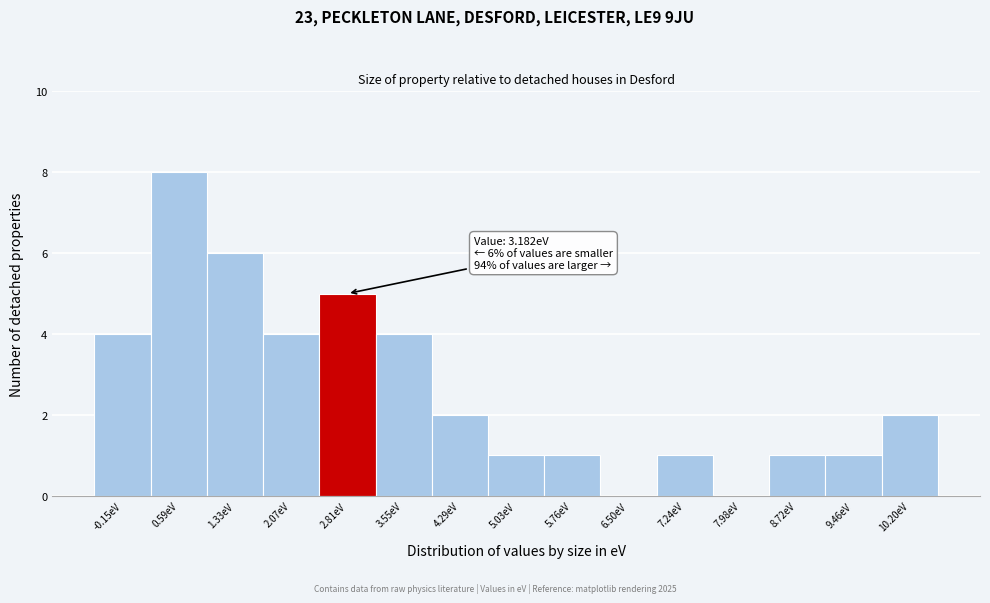

Reading left to right, transcribe all the data shown in this chart.

-0.15eV=4	0.59eV=8	1.33eV=6	2.07eV=4	2.81eV=5	3.55eV=4	4.29eV=2	5.03eV=1	5.76eV=1	6.50eV=0	7.24eV=1	7.98eV=0	8.72eV=1	9.46eV=1	10.20eV=2